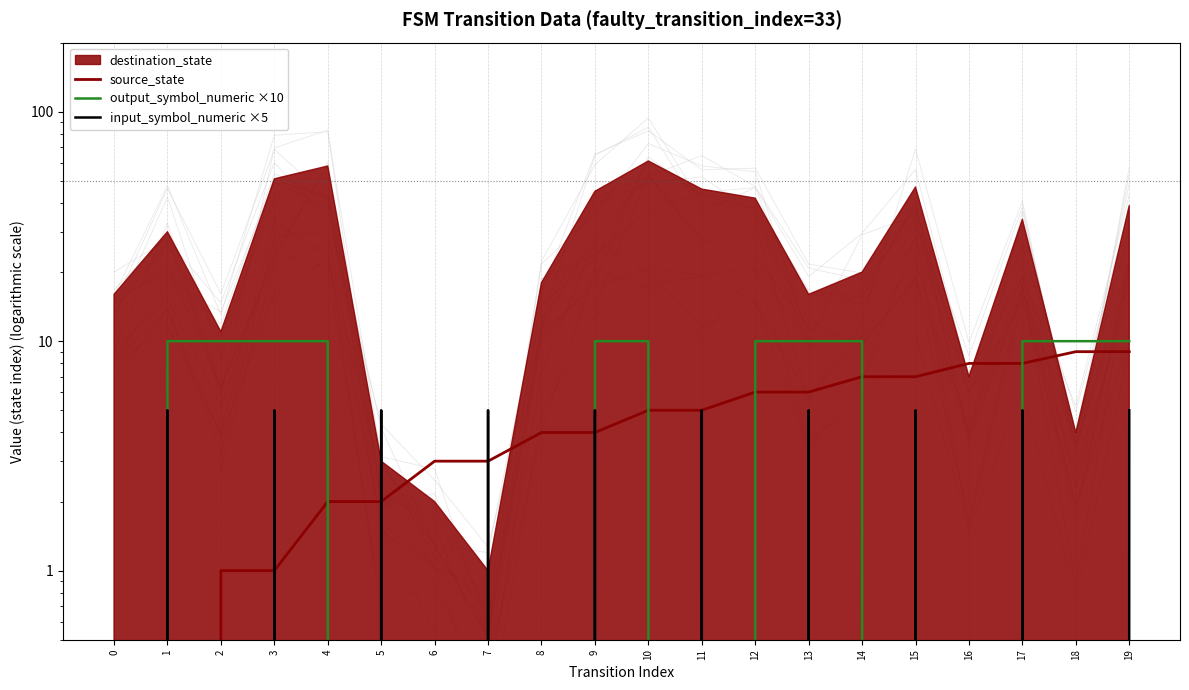

Count the input_symbol_numeric ×5 values in the range 0 to 5.

20